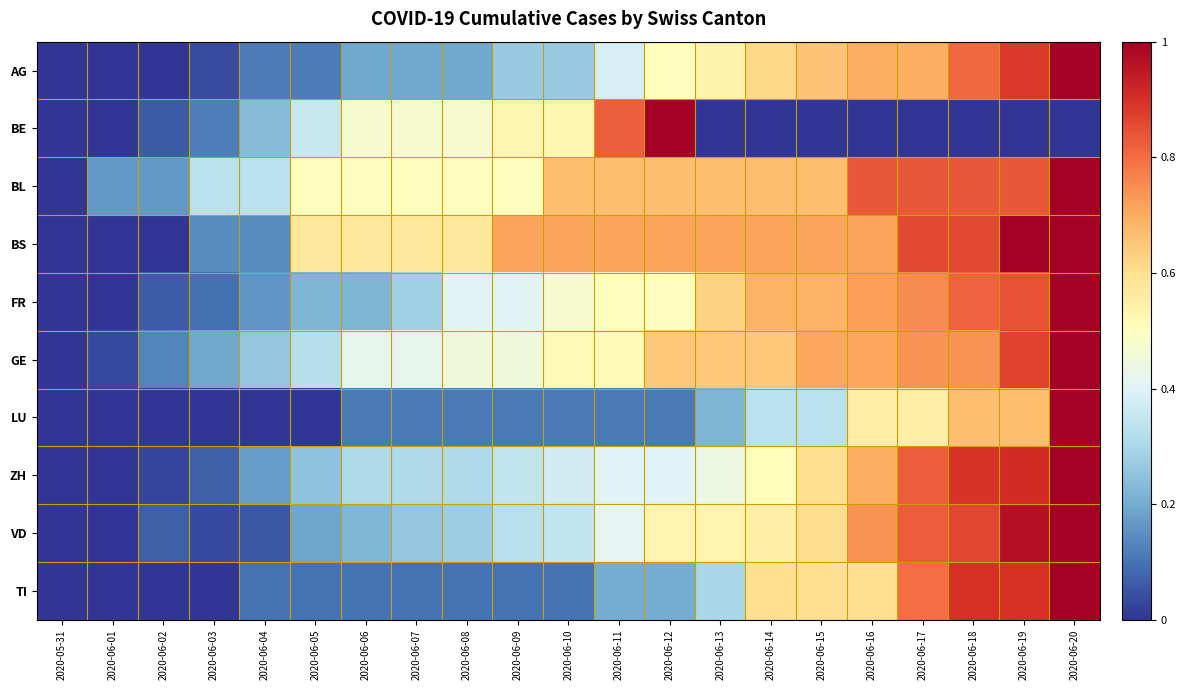

Reading left to right, extract all data points from this chart.

AG: 2020-05-31=0.0	2020-06-01=0.0	2020-06-02=0.0	2020-06-03=0.0	2020-06-04=0.1	2020-06-05=0.1	2020-06-06=0.2	2020-06-07=0.2	2020-06-08=0.2	2020-06-09=0.3	2020-06-10=0.3	2020-06-11=0.4	2020-06-12=0.5	2020-06-13=0.5	2020-06-14=0.6	2020-06-15=0.7	2020-06-16=0.7	2020-06-17=0.7	2020-06-18=0.8	2020-06-19=0.9	2020-06-20=1.0
BE: 2020-05-31=0.0	2020-06-01=0.0	2020-06-02=0.1	2020-06-03=0.1	2020-06-04=0.2	2020-06-05=0.4	2020-06-06=0.5	2020-06-07=0.5	2020-06-08=0.5	2020-06-09=0.5	2020-06-10=0.5	2020-06-11=0.8	2020-06-12=1.0	2020-06-13=0.0	2020-06-14=0.0	2020-06-15=0.0	2020-06-16=0.0	2020-06-17=0.0	2020-06-18=0.0	2020-06-19=0.0	2020-06-20=0.0
BL: 2020-05-31=0.0	2020-06-01=0.2	2020-06-02=0.2	2020-06-03=0.3	2020-06-04=0.3	2020-06-05=0.5	2020-06-06=0.5	2020-06-07=0.5	2020-06-08=0.5	2020-06-09=0.5	2020-06-10=0.7	2020-06-11=0.7	2020-06-12=0.7	2020-06-13=0.7	2020-06-14=0.7	2020-06-15=0.7	2020-06-16=0.8	2020-06-17=0.8	2020-06-18=0.8	2020-06-19=0.8	2020-06-20=1.0
BS: 2020-05-31=0.0	2020-06-01=0.0	2020-06-02=0.0	2020-06-03=0.1	2020-06-04=0.1	2020-06-05=0.6	2020-06-06=0.6	2020-06-07=0.6	2020-06-08=0.6	2020-06-09=0.7	2020-06-10=0.7	2020-06-11=0.7	2020-06-12=0.7	2020-06-13=0.7	2020-06-14=0.7	2020-06-15=0.7	2020-06-16=0.7	2020-06-17=0.9	2020-06-18=0.9	2020-06-19=1.0	2020-06-20=1.0
FR: 2020-05-31=0.0	2020-06-01=0.0	2020-06-02=0.1	2020-06-03=0.1	2020-06-04=0.2	2020-06-05=0.2	2020-06-06=0.2	2020-06-07=0.3	2020-06-08=0.4	2020-06-09=0.4	2020-06-10=0.5	2020-06-11=0.5	2020-06-12=0.5	2020-06-13=0.6	2020-06-14=0.7	2020-06-15=0.7	2020-06-16=0.7	2020-06-17=0.8	2020-06-18=0.8	2020-06-19=0.8	2020-06-20=1.0
GE: 2020-05-31=0.0	2020-06-01=0.0	2020-06-02=0.1	2020-06-03=0.2	2020-06-04=0.3	2020-06-05=0.3	2020-06-06=0.4	2020-06-07=0.4	2020-06-08=0.5	2020-06-09=0.5	2020-06-10=0.5	2020-06-11=0.5	2020-06-12=0.6	2020-06-13=0.6	2020-06-14=0.6	2020-06-15=0.7	2020-06-16=0.7	2020-06-17=0.7	2020-06-18=0.7	2020-06-19=0.9	2020-06-20=1.0
LU: 2020-05-31=0.0	2020-06-01=0.0	2020-06-02=0.0	2020-06-03=0.0	2020-06-04=0.0	2020-06-05=0.0	2020-06-06=0.1	2020-06-07=0.1	2020-06-08=0.1	2020-06-09=0.1	2020-06-10=0.1	2020-06-11=0.1	2020-06-12=0.1	2020-06-13=0.2	2020-06-14=0.3	2020-06-15=0.3	2020-06-16=0.6	2020-06-17=0.6	2020-06-18=0.7	2020-06-19=0.7	2020-06-20=1.0
ZH: 2020-05-31=0.0	2020-06-01=0.0	2020-06-02=0.0	2020-06-03=0.1	2020-06-04=0.2	2020-06-05=0.3	2020-06-06=0.3	2020-06-07=0.3	2020-06-08=0.3	2020-06-09=0.3	2020-06-10=0.4	2020-06-11=0.4	2020-06-12=0.4	2020-06-13=0.4	2020-06-14=0.5	2020-06-15=0.6	2020-06-16=0.7	2020-06-17=0.8	2020-06-18=0.9	2020-06-19=0.9	2020-06-20=1.0
VD: 2020-05-31=0.0	2020-06-01=0.0	2020-06-02=0.1	2020-06-03=0.0	2020-06-04=0.1	2020-06-05=0.2	2020-06-06=0.2	2020-06-07=0.3	2020-06-08=0.3	2020-06-09=0.3	2020-06-10=0.3	2020-06-11=0.4	2020-06-12=0.5	2020-06-13=0.5	2020-06-14=0.6	2020-06-15=0.6	2020-06-16=0.7	2020-06-17=0.8	2020-06-18=0.9	2020-06-19=1.0	2020-06-20=1.0
TI: 2020-05-31=0.0	2020-06-01=0.0	2020-06-02=0.0	2020-06-03=0.0	2020-06-04=0.1	2020-06-05=0.1	2020-06-06=0.1	2020-06-07=0.1	2020-06-08=0.1	2020-06-09=0.1	2020-06-10=0.1	2020-06-11=0.2	2020-06-12=0.2	2020-06-13=0.3	2020-06-14=0.6	2020-06-15=0.6	2020-06-16=0.6	2020-06-17=0.8	2020-06-18=0.9	2020-06-19=0.9	2020-06-20=1.0